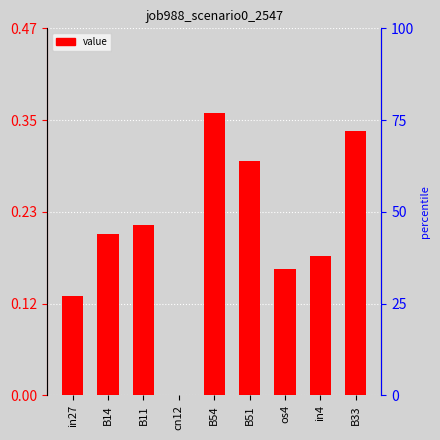

Which has a higher value, in4 or B54?

B54